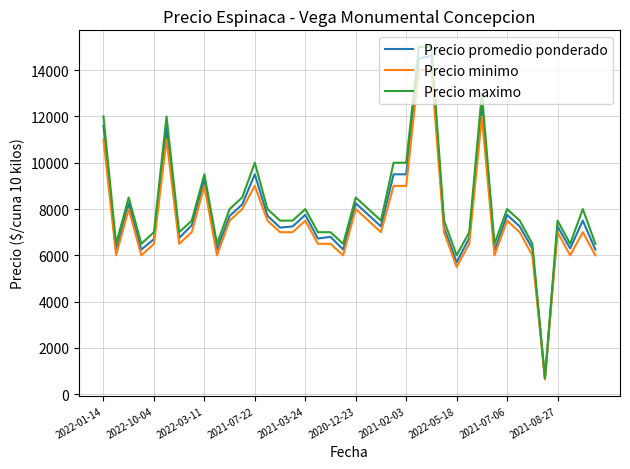

What is the sum of all Precio maximo values?

326200